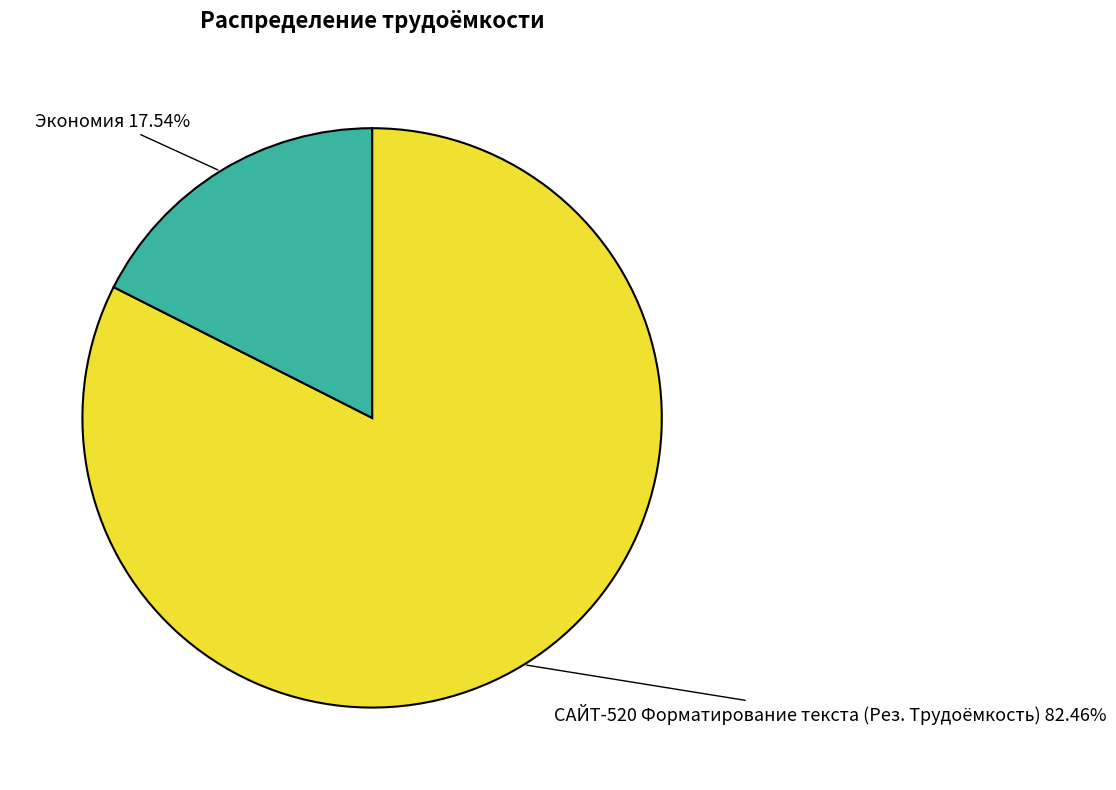

Which slice is the largest?

САЙТ-520 Форматирование текста (Рез. Трудоёмкость)